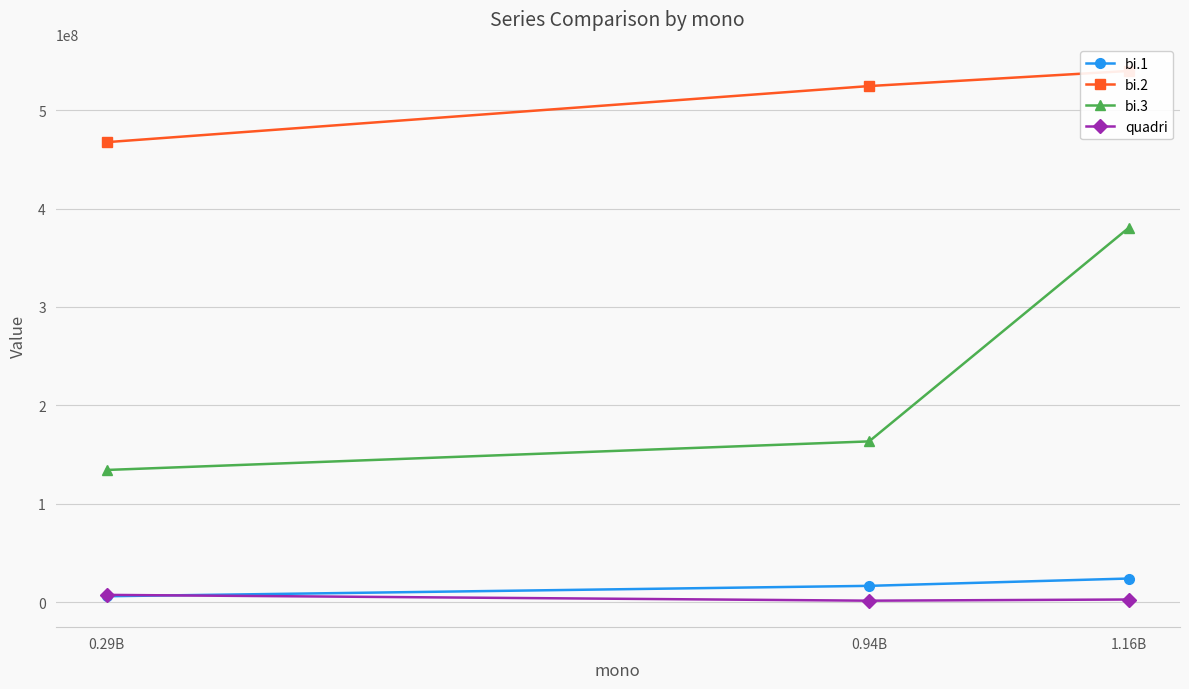

At which category is the sum across all series the highest?

1.16B